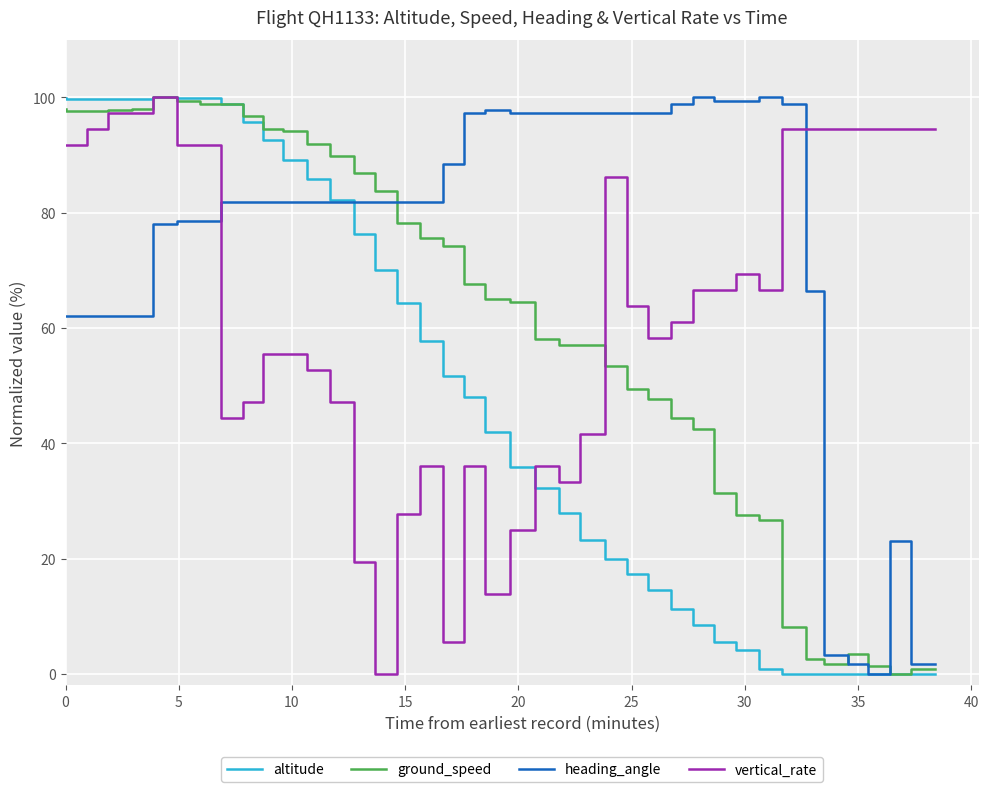

How many lines are shown in the chart?

4